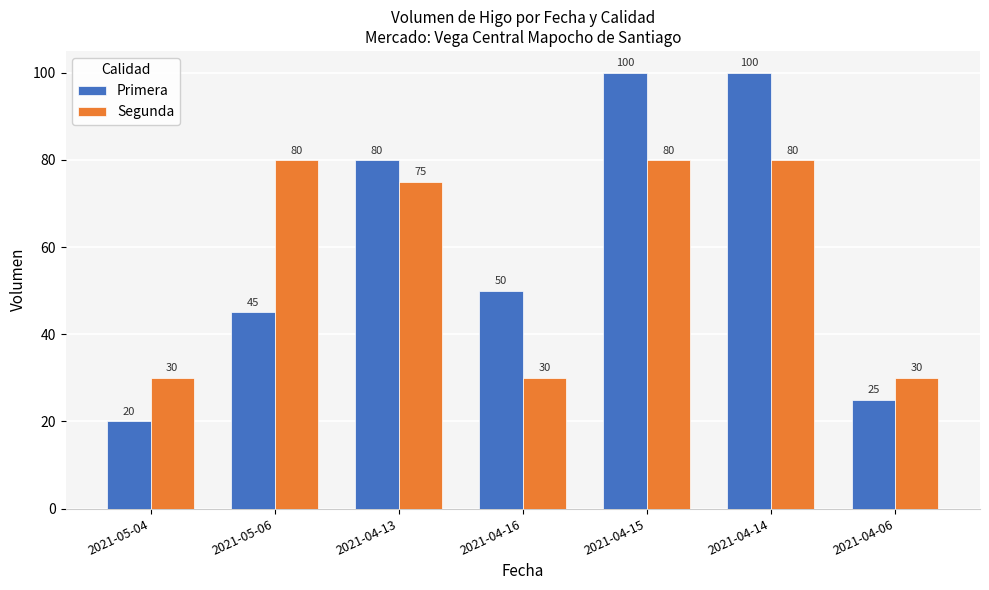

What is the label of the 1st bar from the left?

2021-05-04